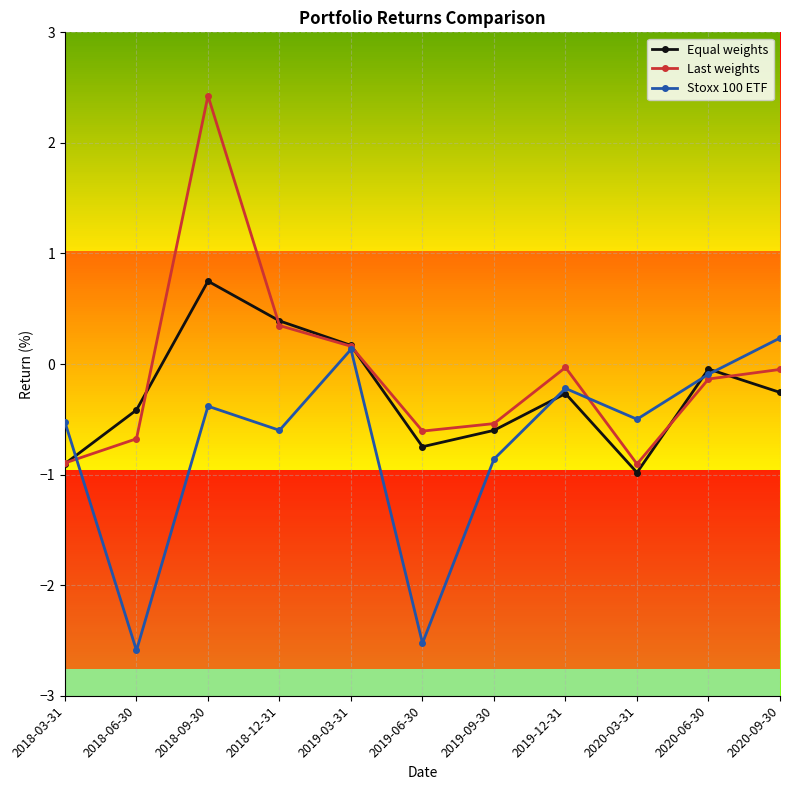

What are all the series names shown in the legend?

Equal weights, Last weights, Stoxx 100 ETF